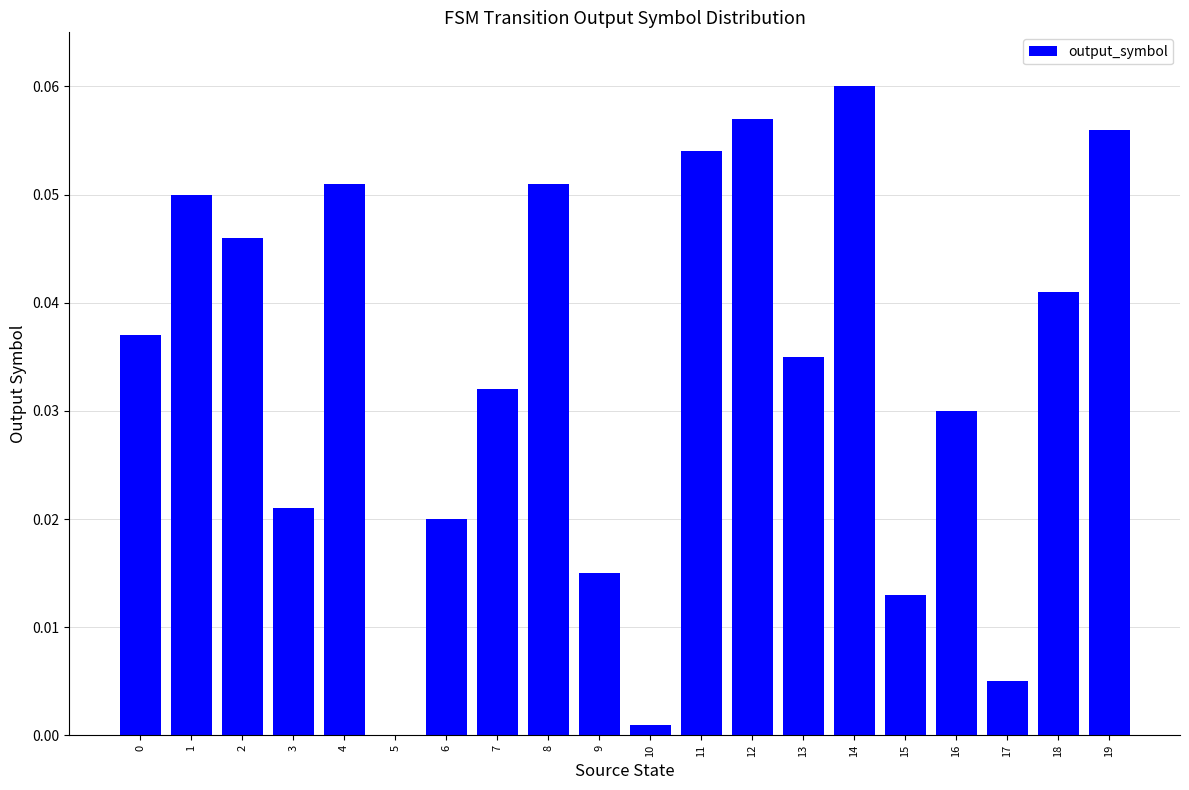

Are the bars grouped side by side (vs. stacked)?

No